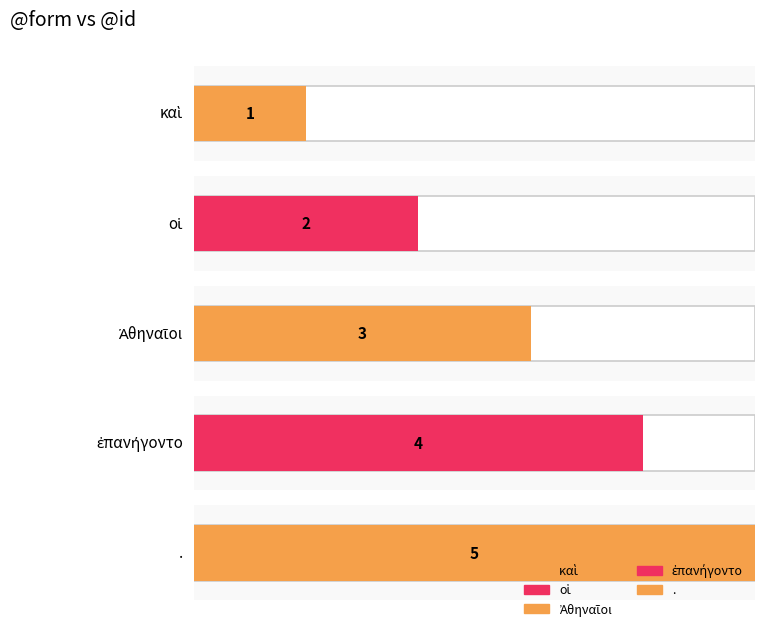

What is the change in value from καὶ to οἱ?

+1